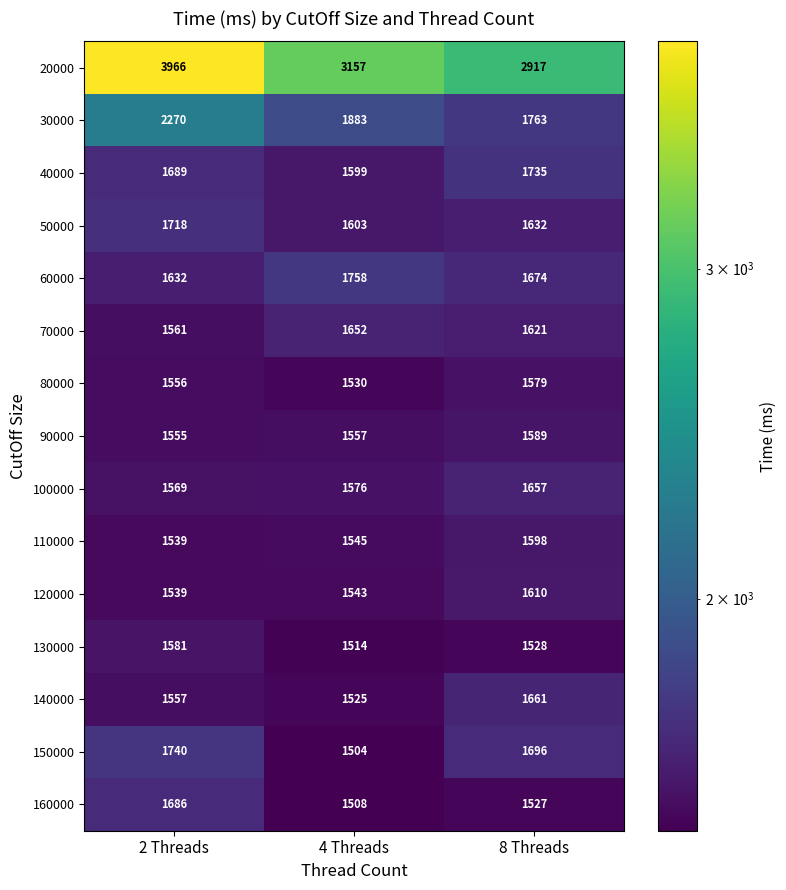

Where is 160000 nearest to the value 1597?

8 Threads